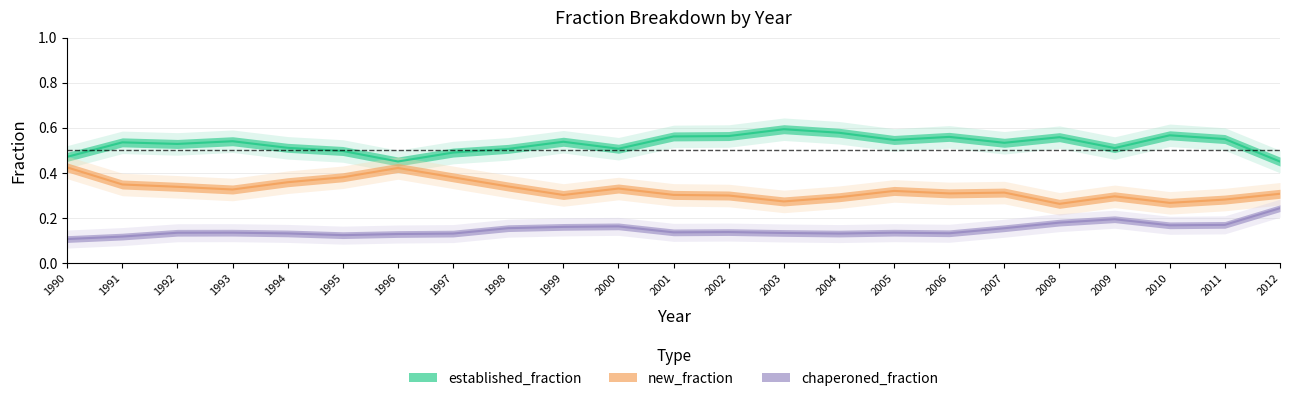

Reading left to right, transcribe all the data shown in this chart.

established_fraction: 0.5	0.5	0.5	0.5	0.5	0.5	0.5	0.5	0.5	0.5	0.5	0.6	0.6	0.6	0.6	0.5	0.6	0.5	0.6	0.5	0.6	0.6	0.5
new_fraction: 0.4	0.3	0.3	0.3	0.4	0.4	0.4	0.4	0.3	0.3	0.3	0.3	0.3	0.3	0.3	0.3	0.3	0.3	0.3	0.3	0.3	0.3	0.3
chaperoned_fraction: 0.1	0.1	0.1	0.1	0.1	0.1	0.1	0.1	0.2	0.2	0.2	0.1	0.1	0.1	0.1	0.1	0.1	0.2	0.2	0.2	0.2	0.2	0.2